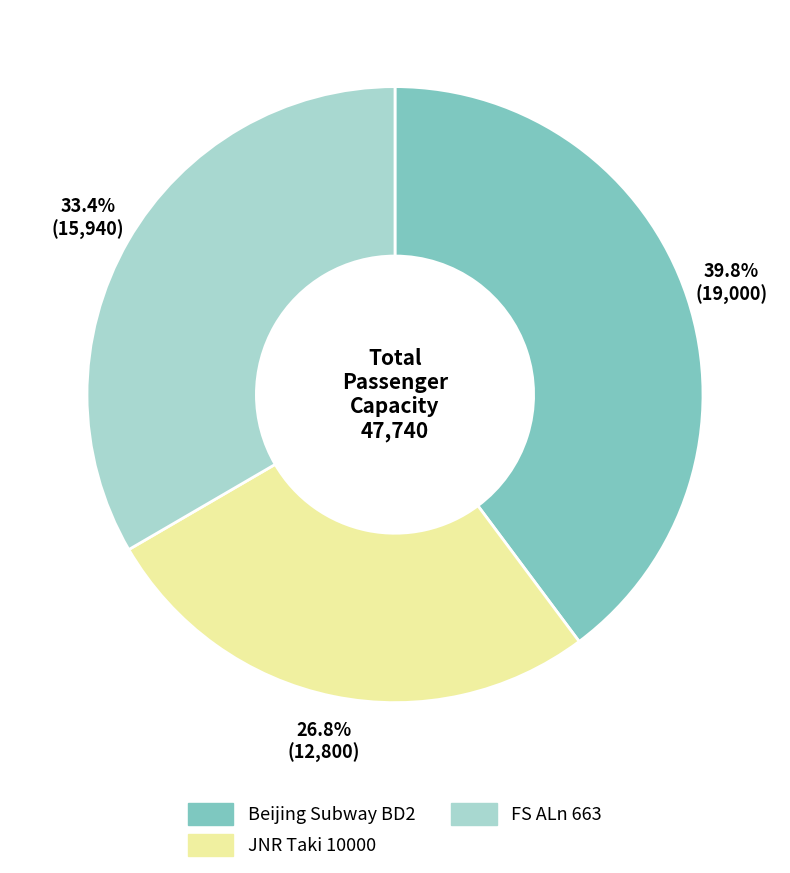

To the nearest percent, what is the difference between the FS ALn 663 and JNR Taki 10000 slice percentages?

7%